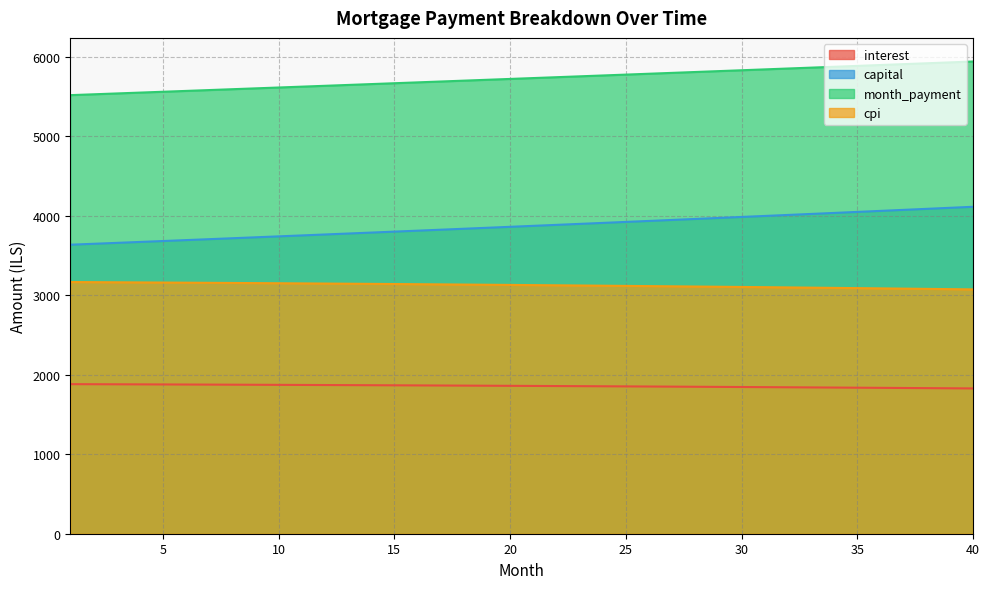

True or false: interest has more than 0 interior local peaks.

False